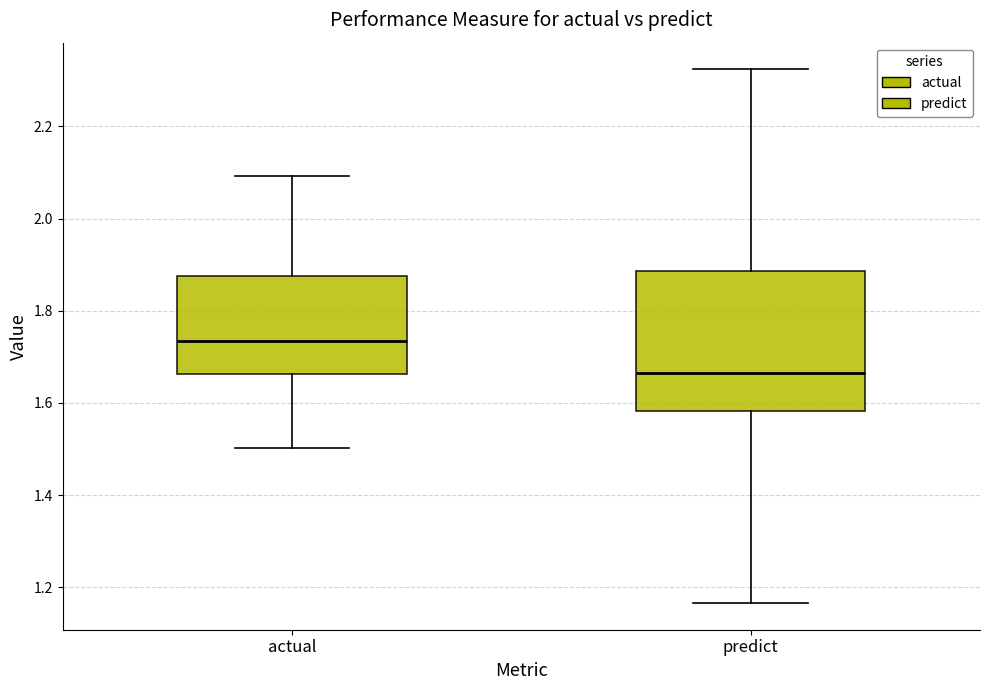

Reading left to right, read every box against the y-axis: the position of its median line, the range the box covers, and the ends of its whiskers. The values are not printed on the chart, so give them approximately, as read against the axis.

actual: median 1.74, box 1.66 to 1.88, whiskers 1.50 to 2.10
predict: median 1.66, box 1.58 to 1.88, whiskers 1.16 to 2.32